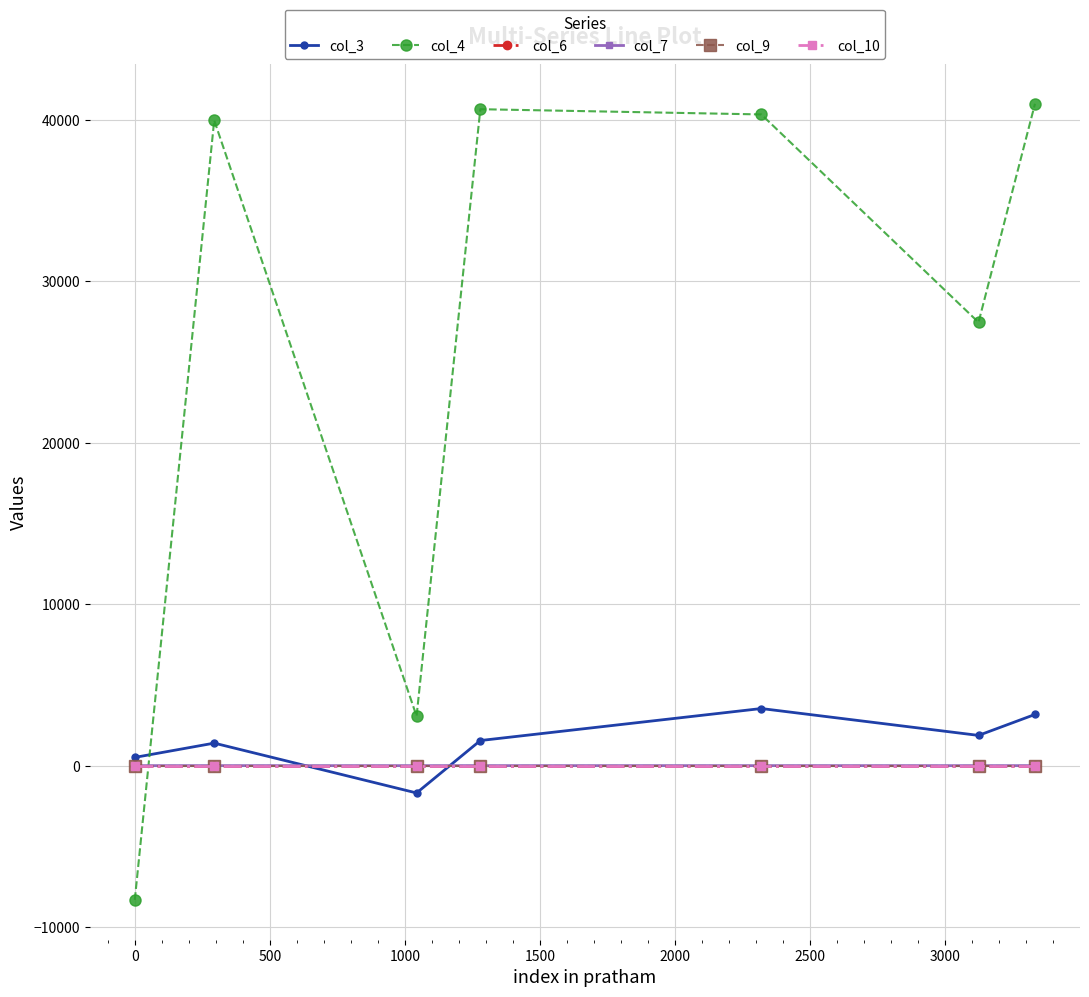

Does the chart display data point markers on the line(s)?

Yes